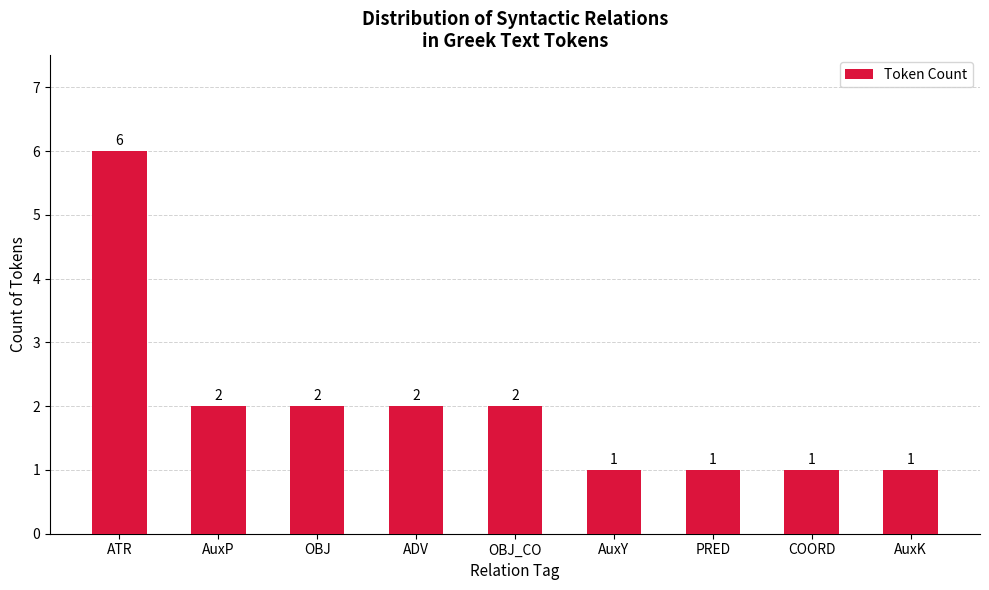

What is the label of the 7th bar from the right?

OBJ